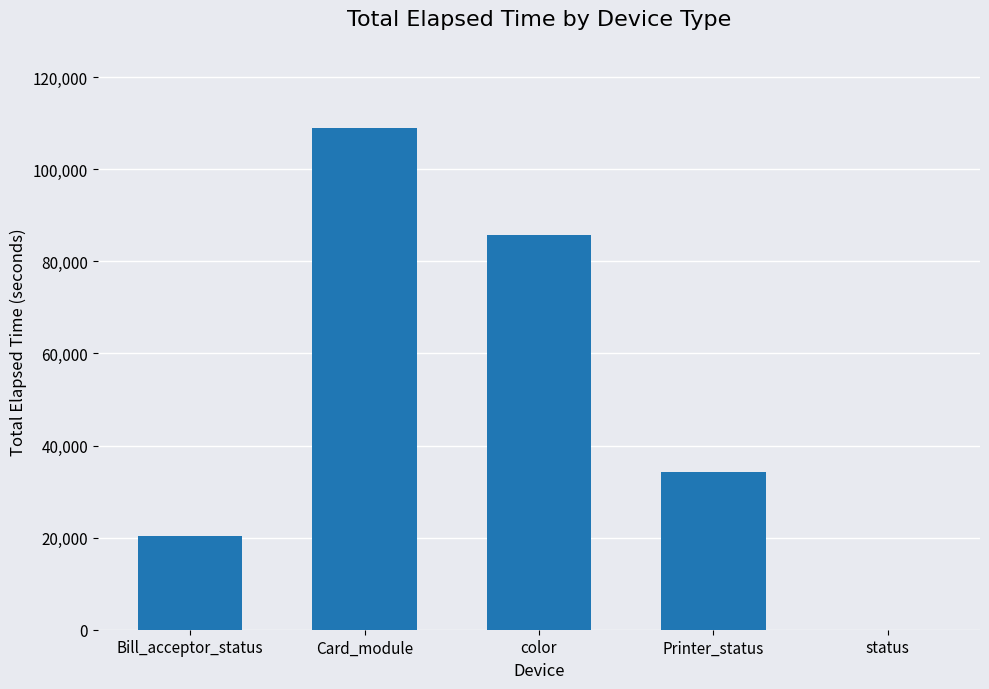

Reading left to right, transcribe all the data shown in this chart.

20344	108960	85671	34268	0